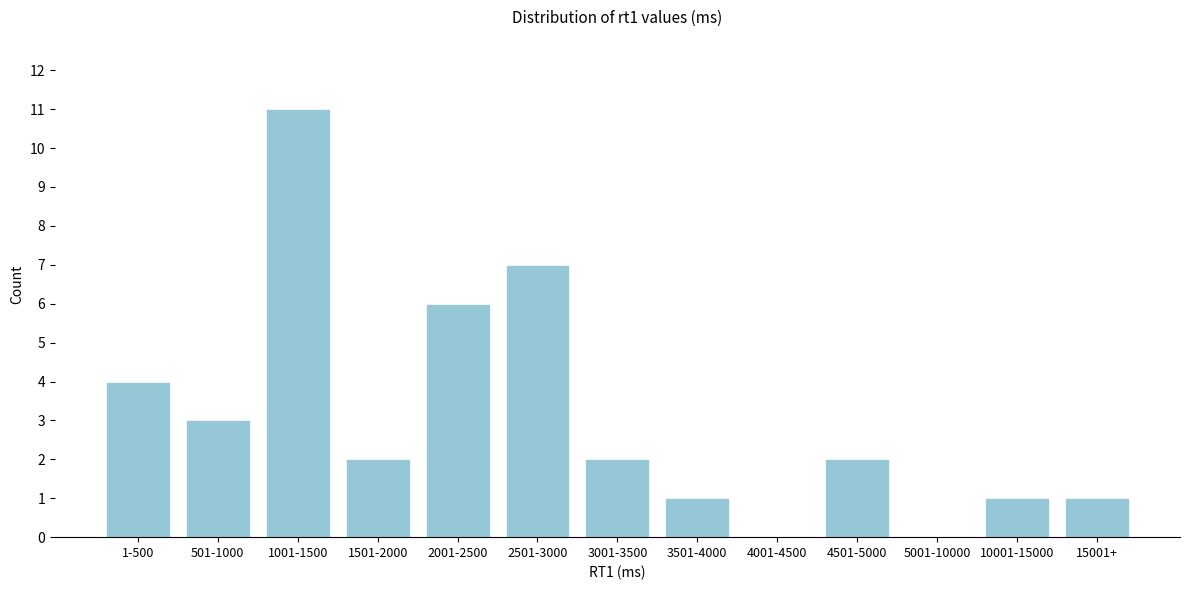

Reading left to right, what are all the values shown in this chart?

1-500=4	501-1000=3	1001-1500=11	1501-2000=2	2001-2500=6	2501-3000=7	3001-3500=2	3501-4000=1	4001-4500=0	4501-5000=2	5001-10000=0	10001-15000=1	15001+=1